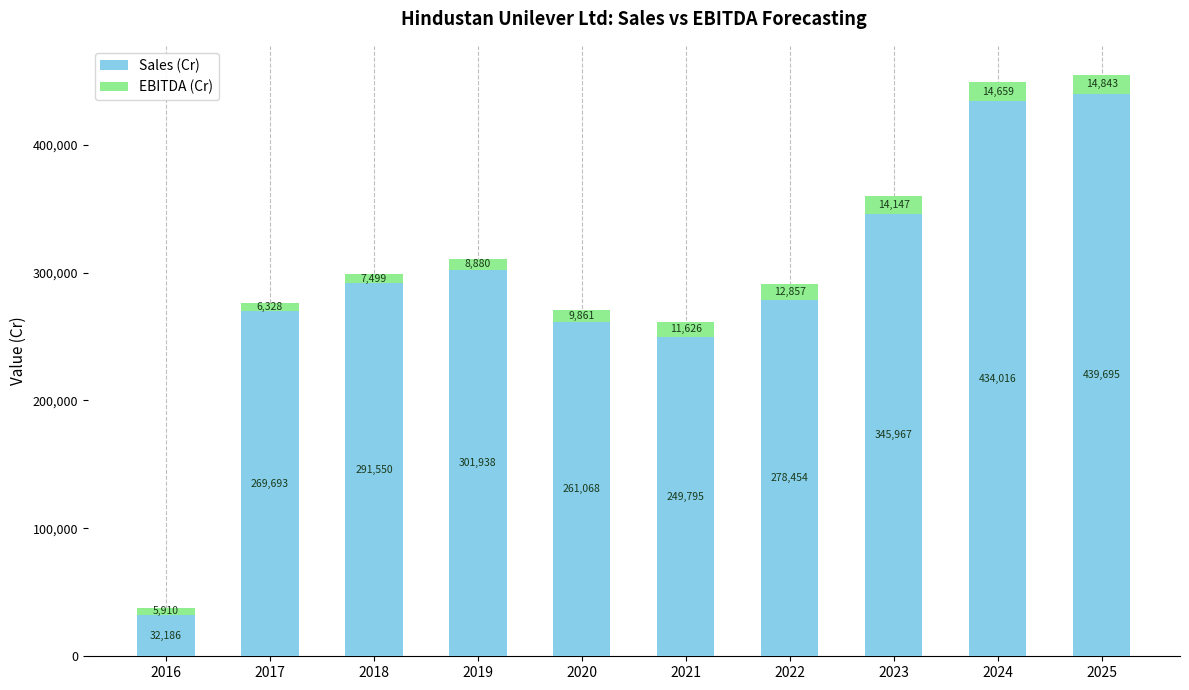

What is the total value across all series at 2016?

38096.0